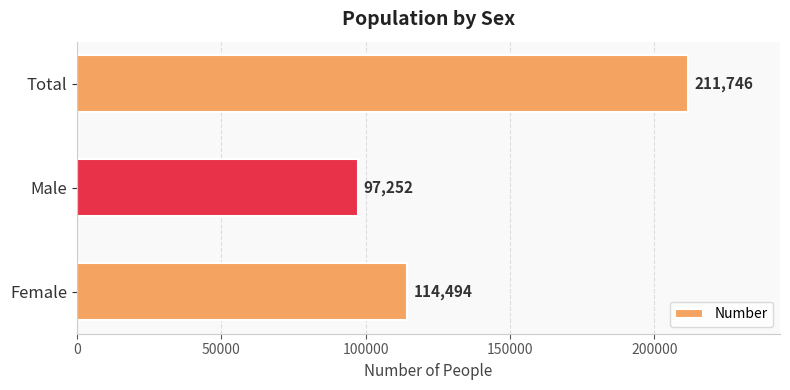

List the labels in order of value, largest first.

Total, Female, Male